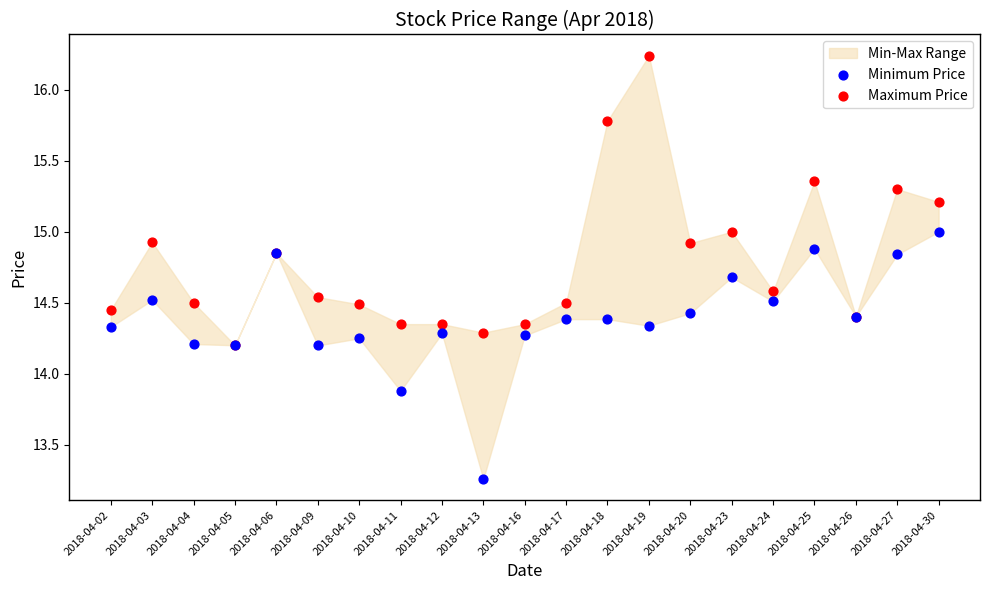

In the Minimum Price series, what Y value is closest to 14?

13.9